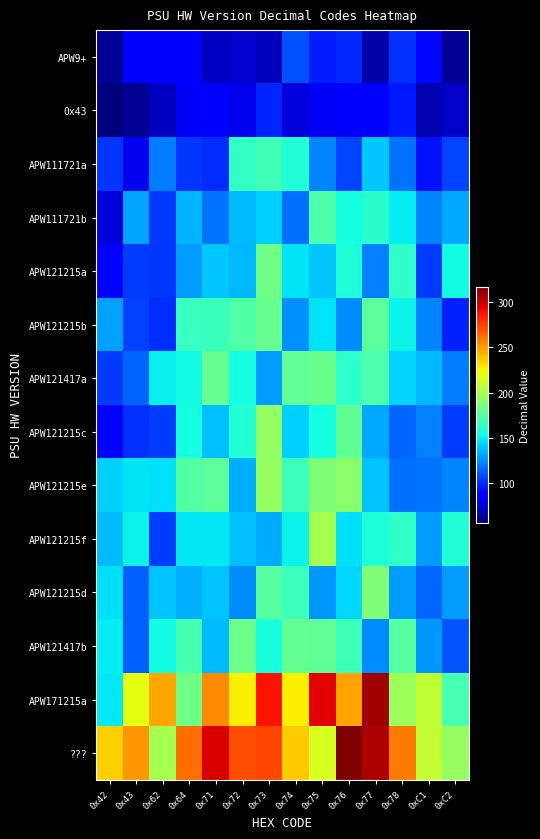

At how many categories does at least one series exceed 69?

14